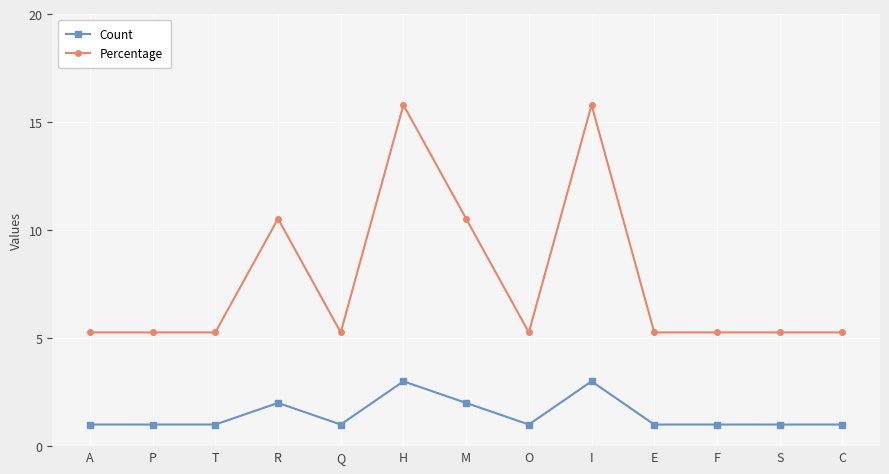

List the series in order of their overall mean, lowest first.

Count, Percentage